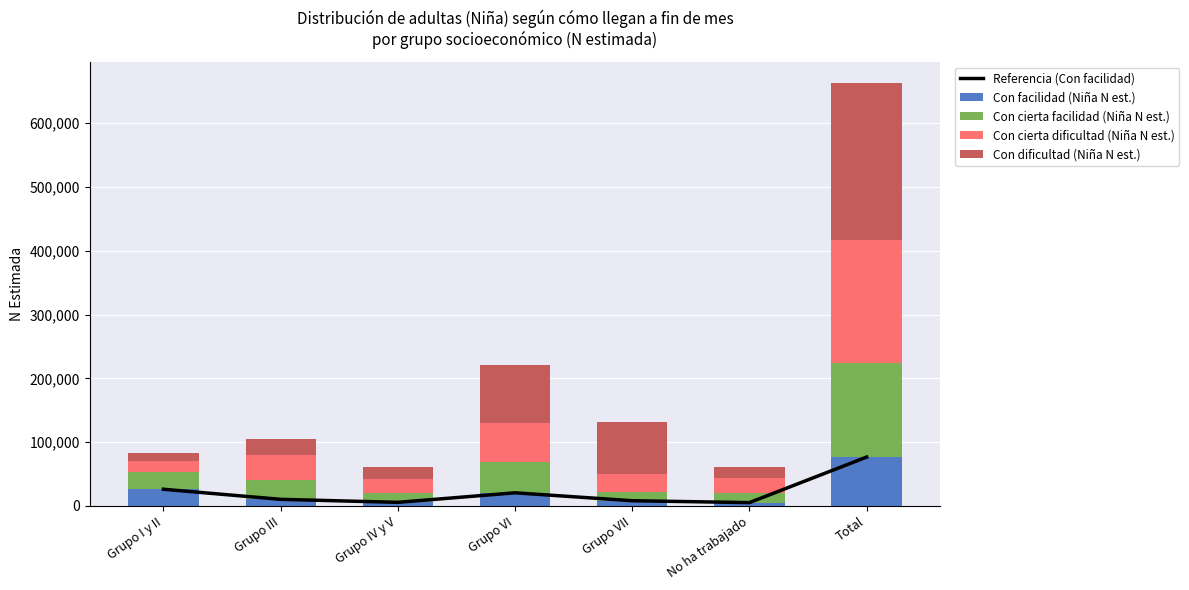

Which series has the widest spread of values?

Con dificultad (Niña N est.)